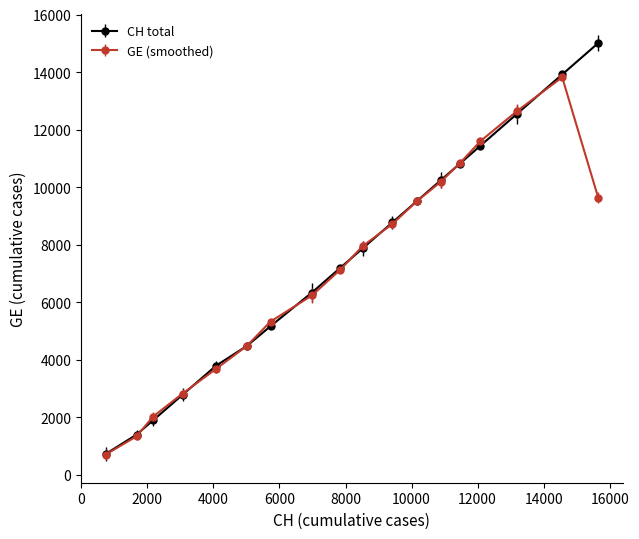

At how many categories does at least one series exceed 9002?

7